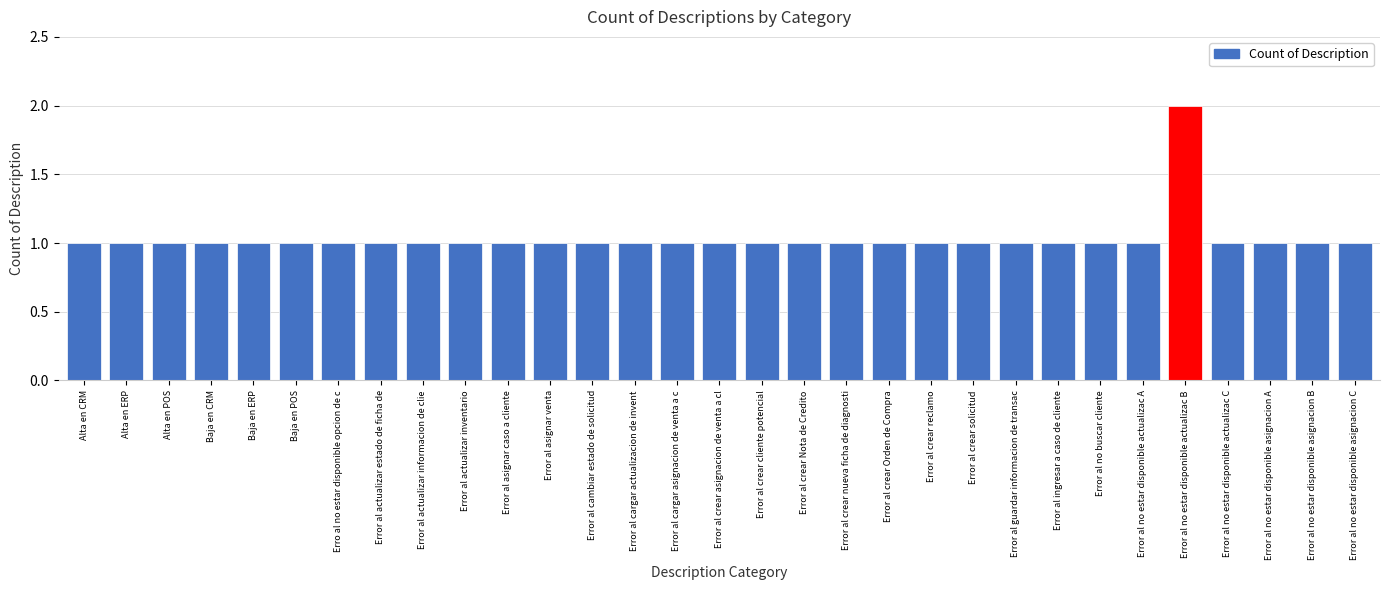

True or false: the data shows 0 at Error al actualizar informacion de clie.

False